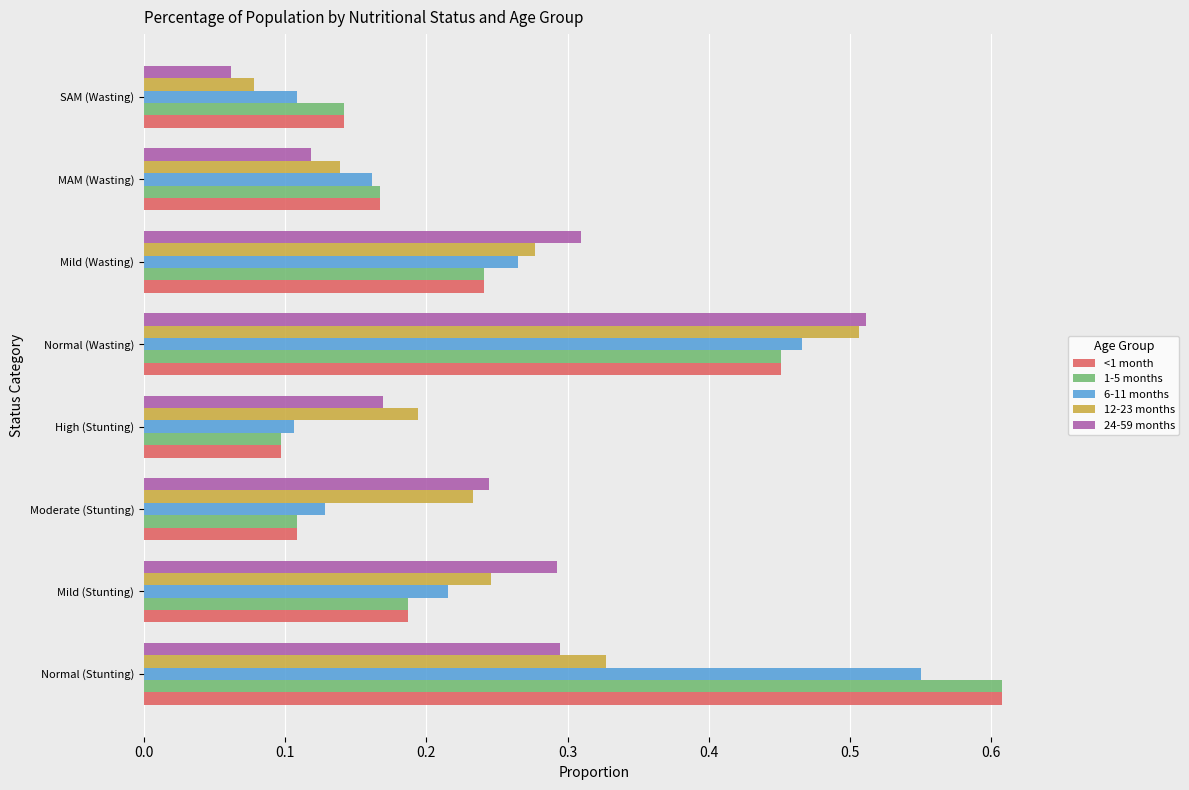

Which category has the lowest value across all series?

SAM (Wasting)